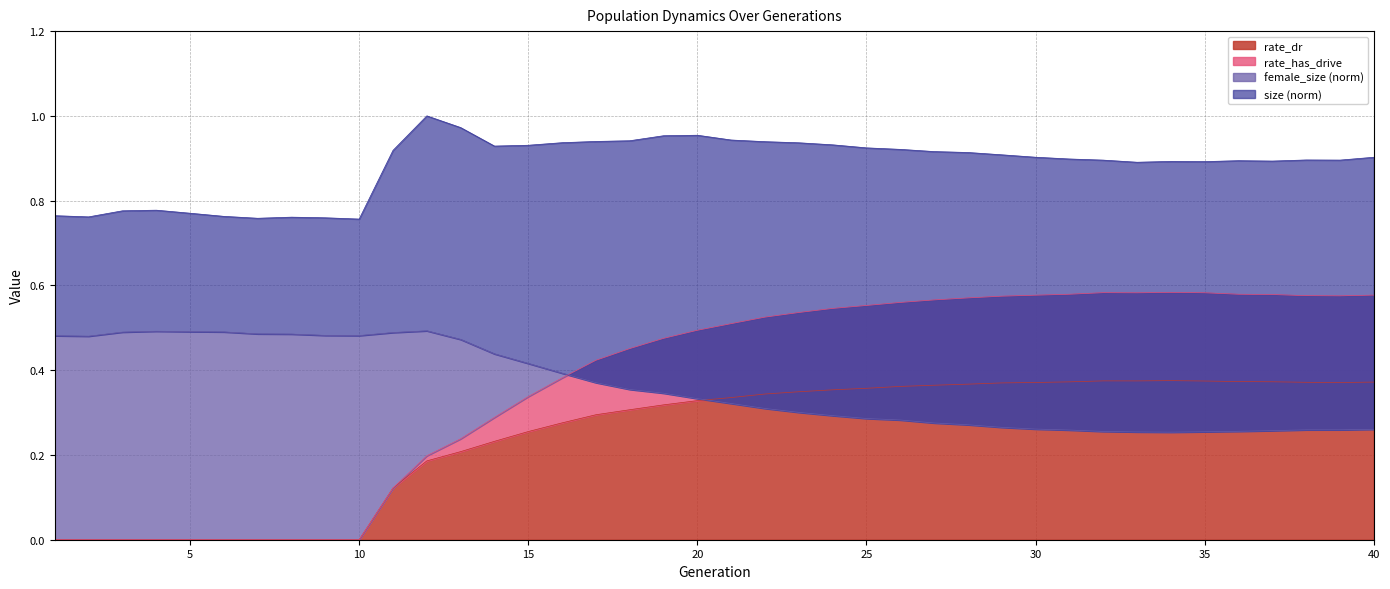

True or false: rate_dr and female_size cross at least once.

True